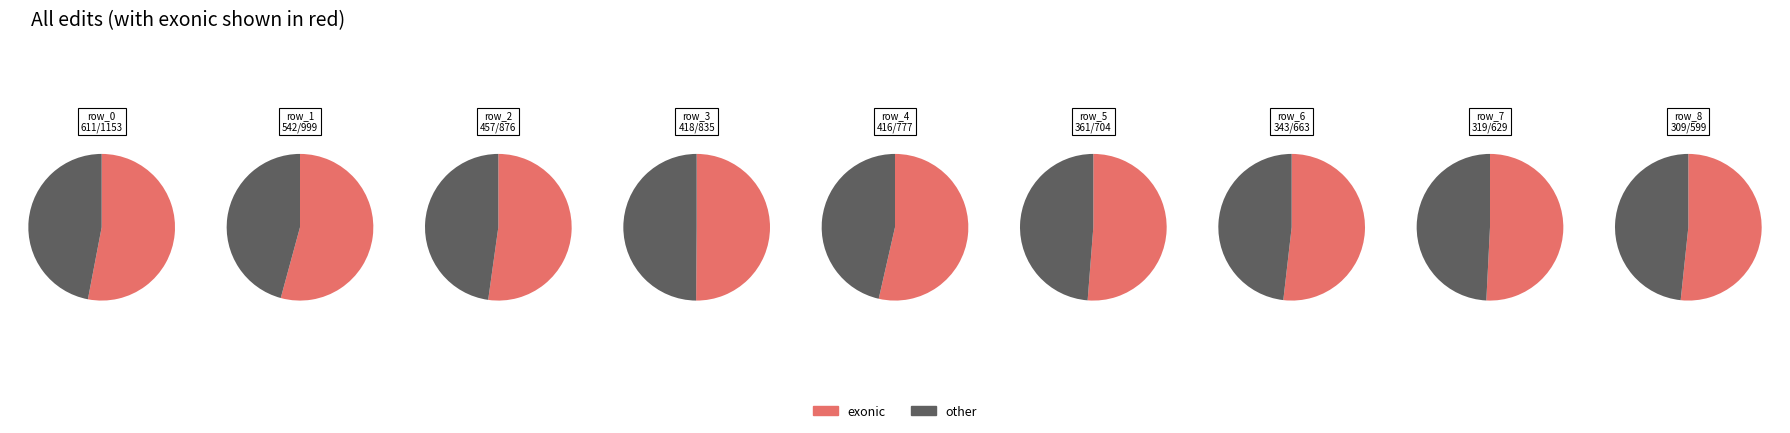

To the nearest percent, what percentage of the pie is row_3?

11%